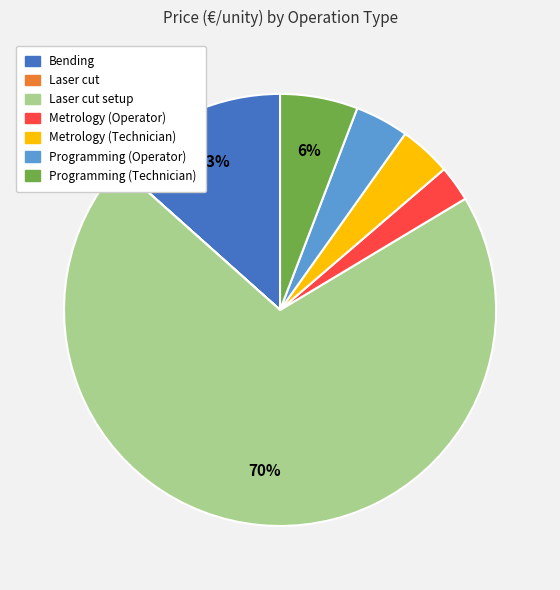

The Bending slice represents 13% of the pie. True or false?

True